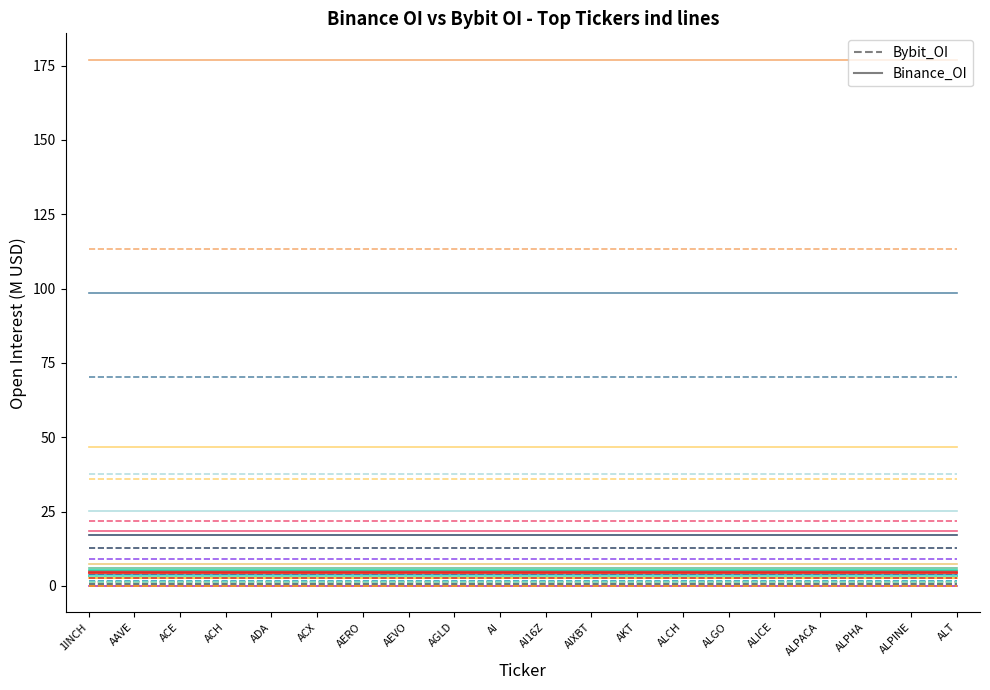

What is the spread (max minus min) of values at ACE?

0.8